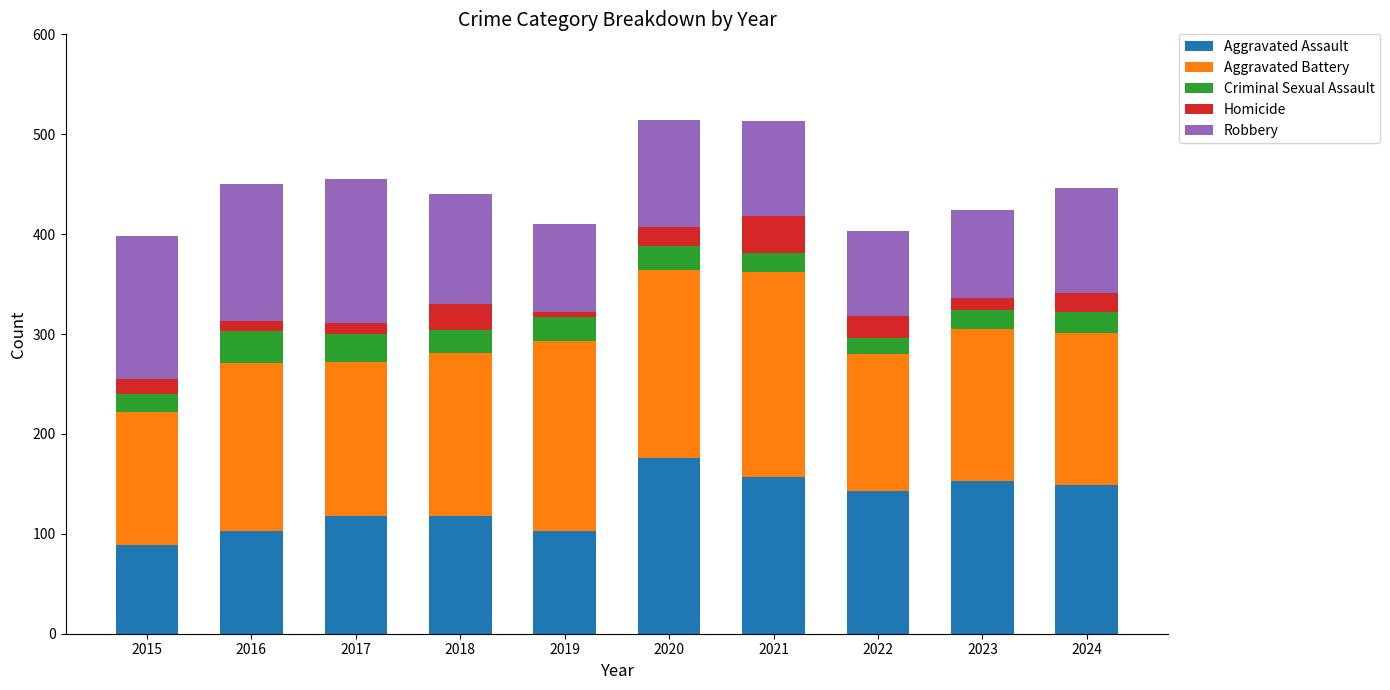

What is the total value across all series at 2015?

398